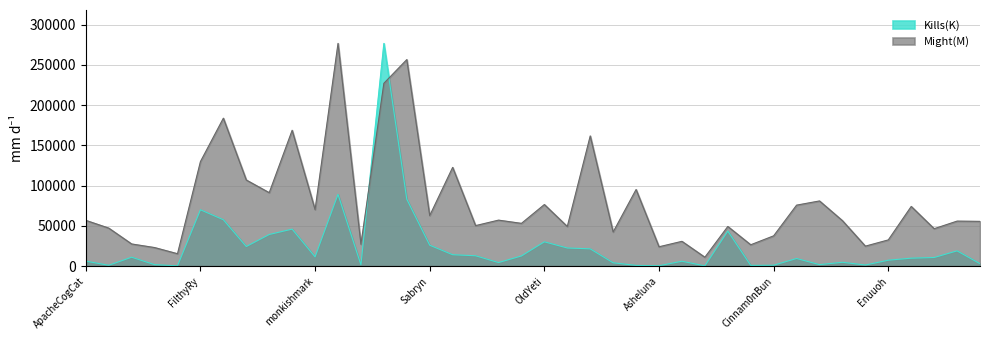

Rank the series at Dori57 from lowest to highest value.

Kills(K), Might(M)